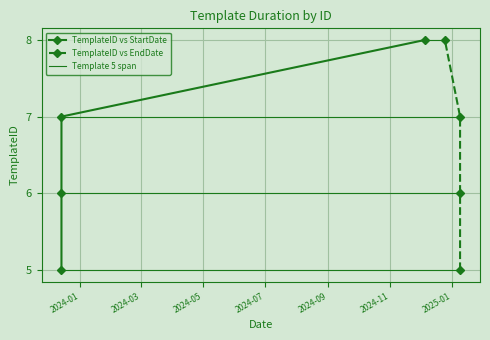

At which label is the value closest to 6?

6